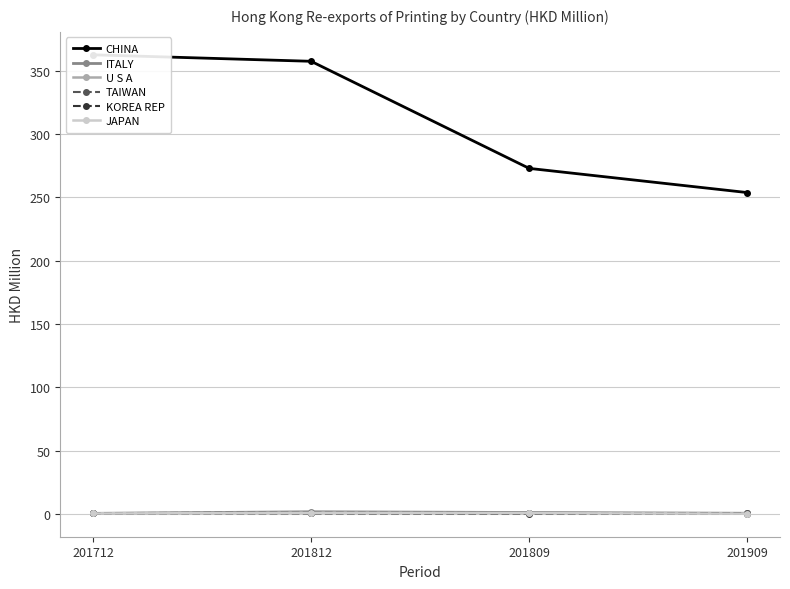

Does the chart have visible grid lines?

Yes